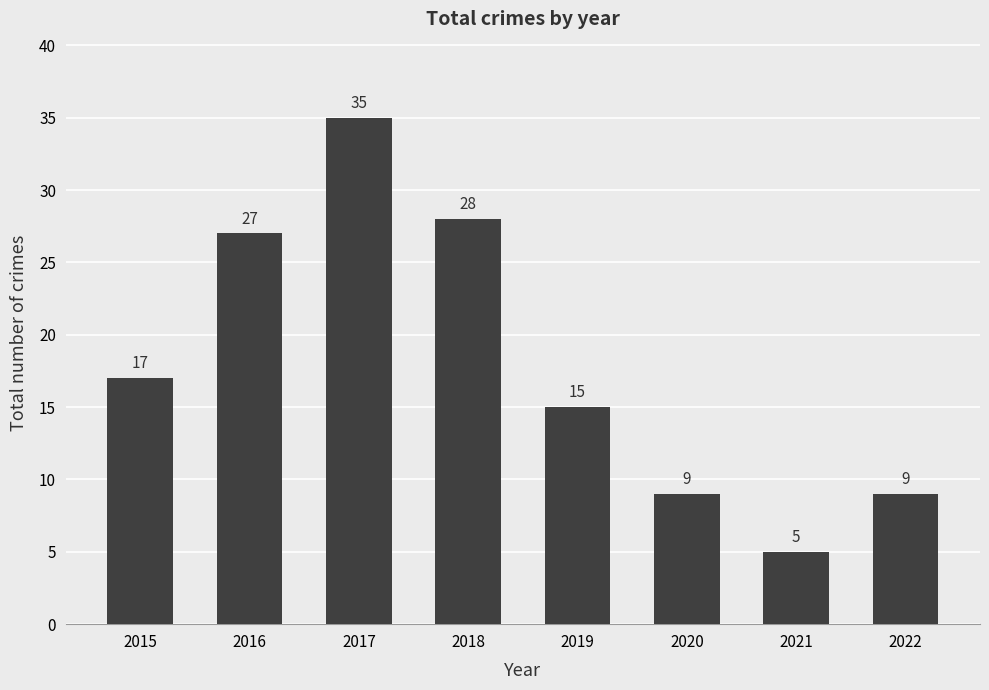

Reading left to right, list all the values displayed in this chart.

17	27	35	28	15	9	5	9